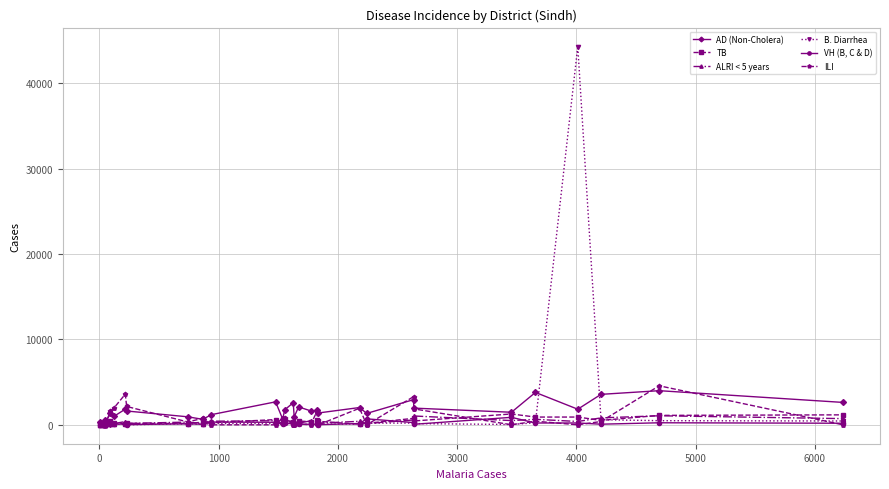

Which series has the widest spread of values?

B. Diarrhea